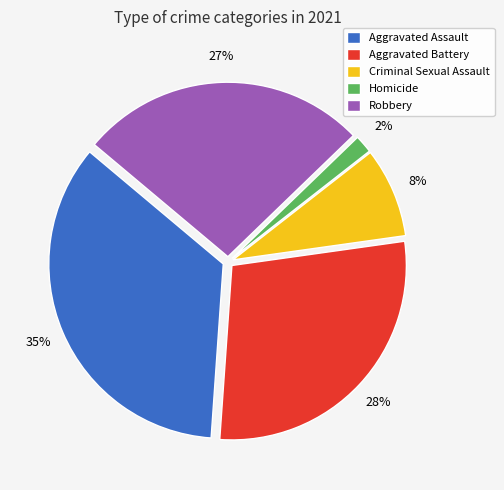

How many segments does this pie chart have?

5